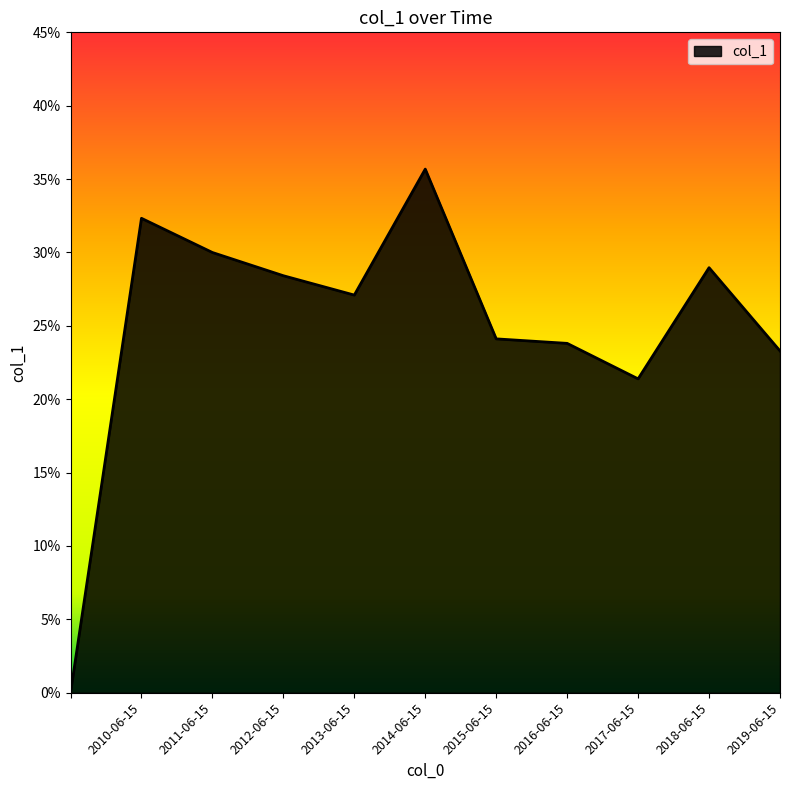

Does the chart have visible grid lines?

No